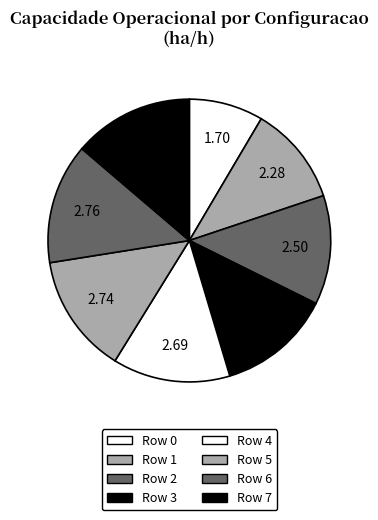

The Row 0 slice represents 19% of the pie. True or false?

False